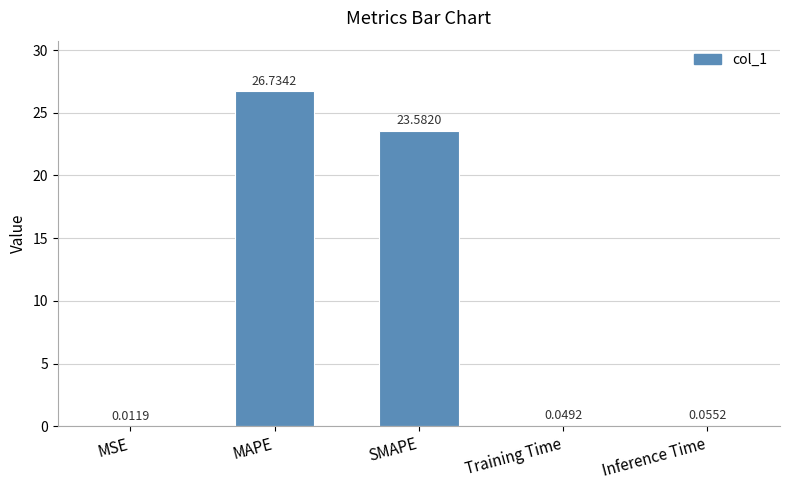

What is the change in value from MAPE to SMAPE?

-3.2